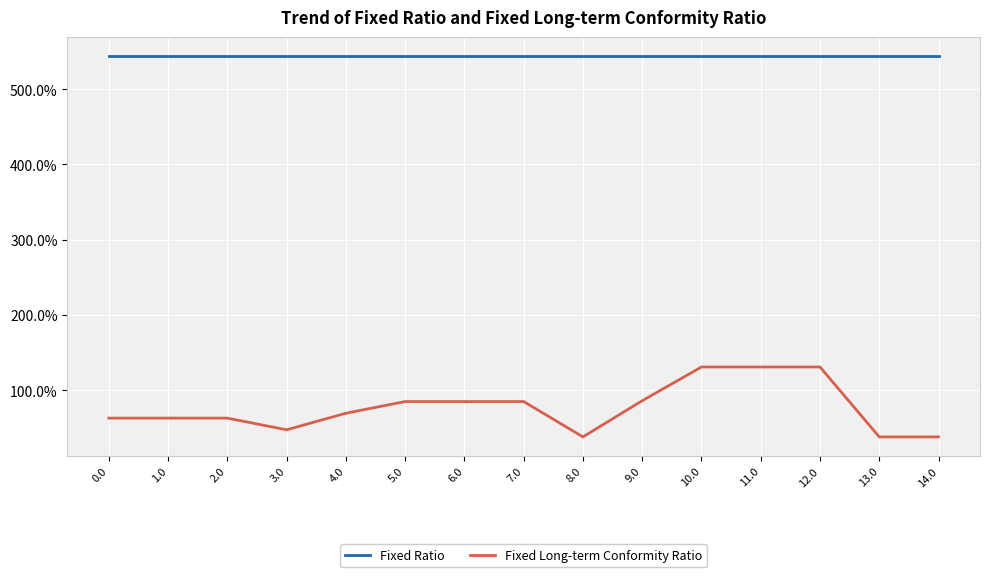

Count the number of categories in the chart.

15